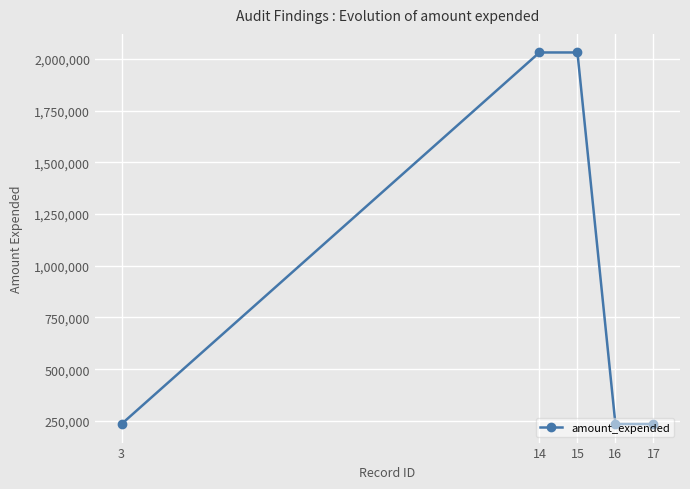

True or false: the data shows 234863 at 3.

True